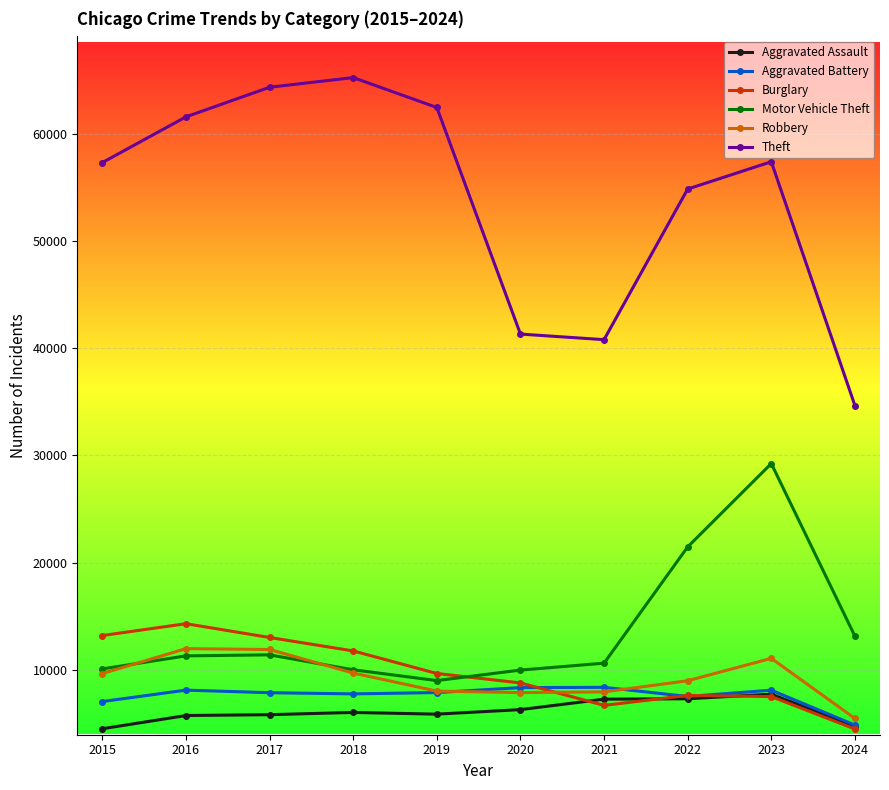

In Motor Vehicle Theft, how many points are higher than both neighbors (excluding endpoints)?

2